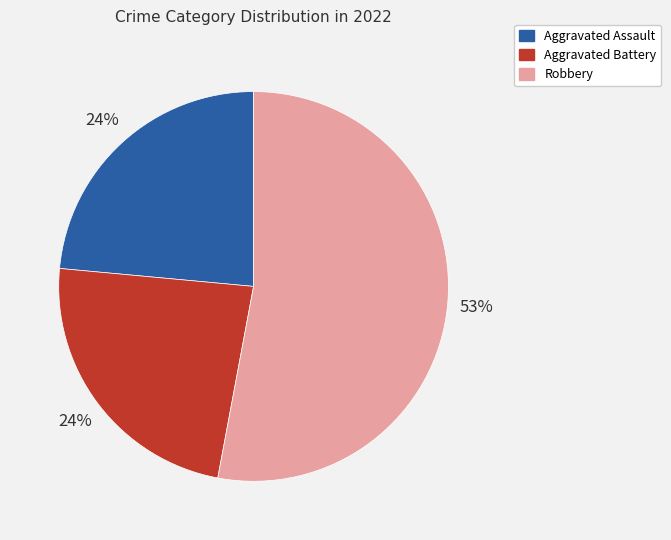

Count the number of slices in the pie.

3